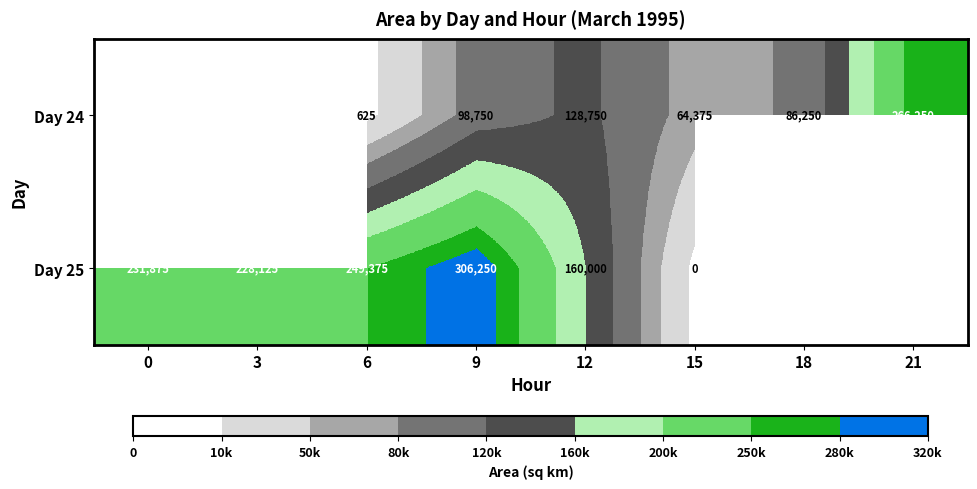

What is the spread (max minus min) of values at 6?

248750